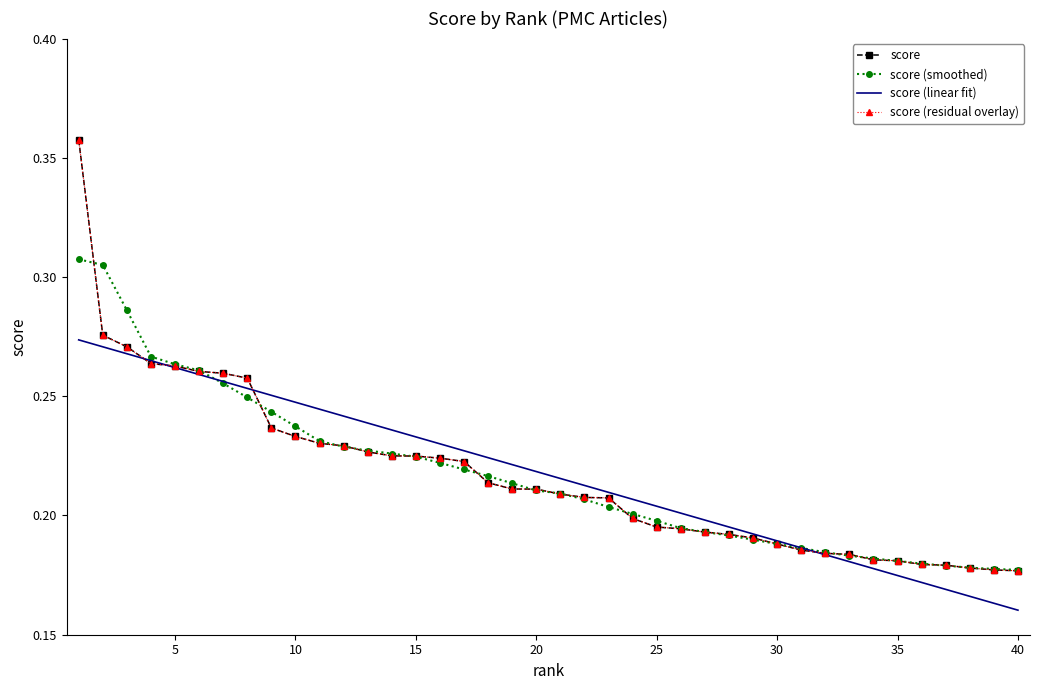

Is this an area chart (filled region under the line)?

No